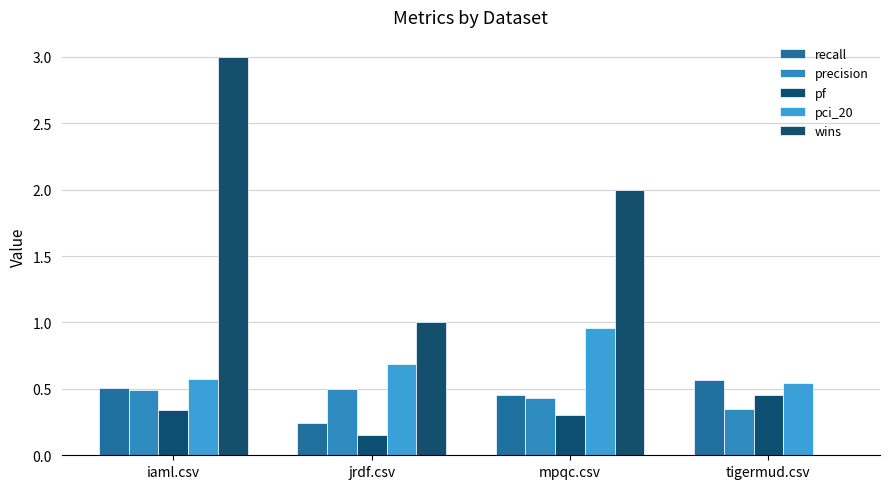

How many data points does each series have?

4